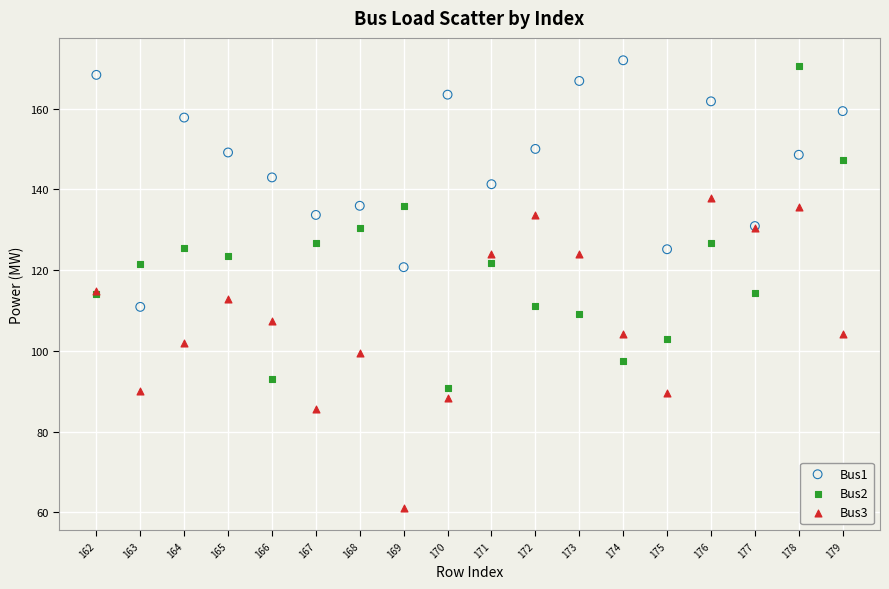

What are all the series names shown in the legend?

Bus1, Bus2, Bus3